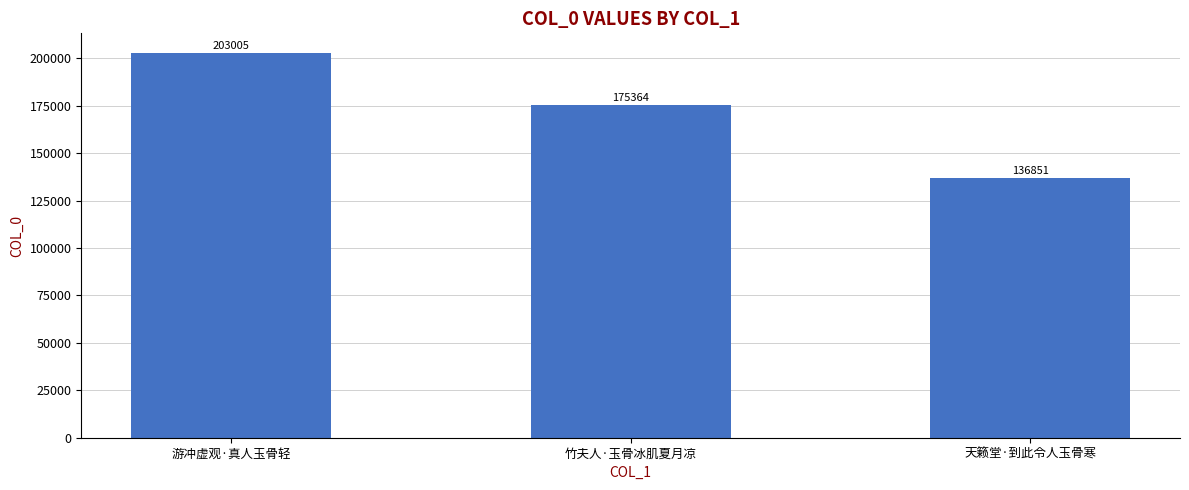

The value at 竹夫人·玉骨冰肌夏月凉 is 36215. True or false?

False